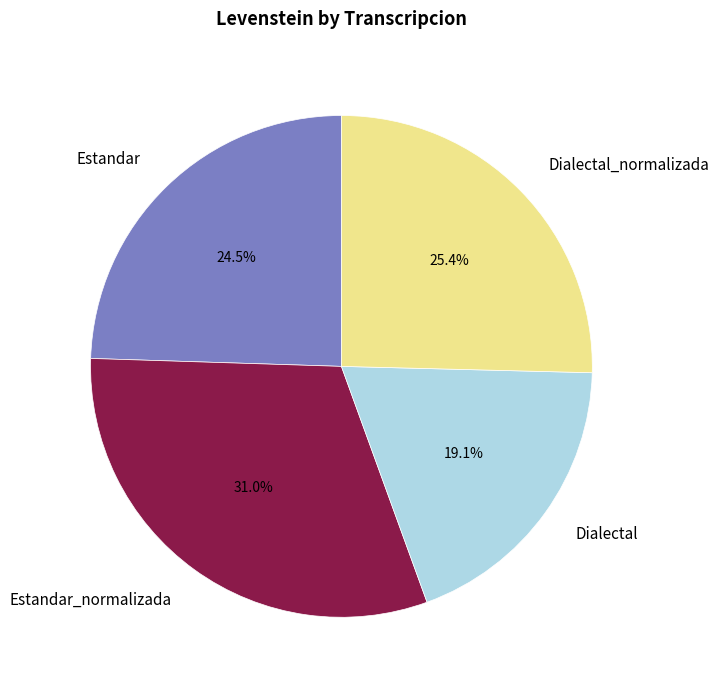

What percentage is the Estandar_normalizada slice, to the nearest percent?

31%